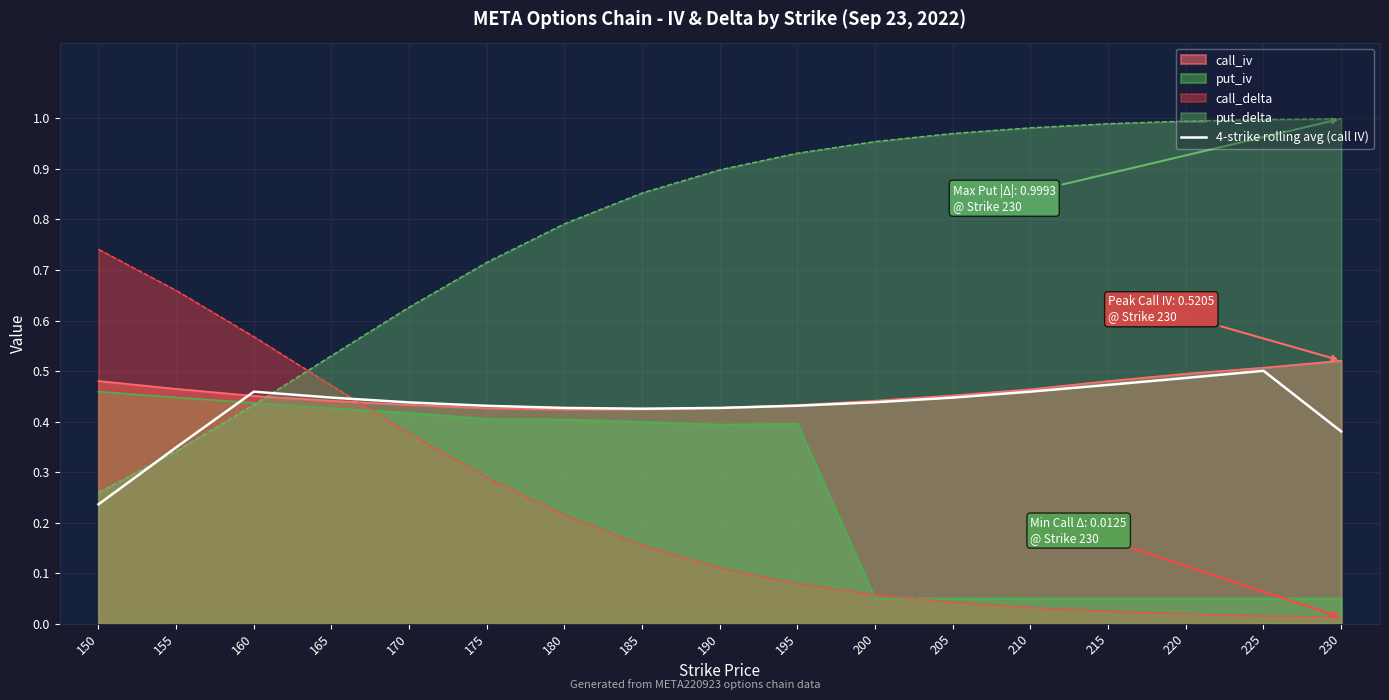

Is it true that put_iv equals 0.0 at 220?

False